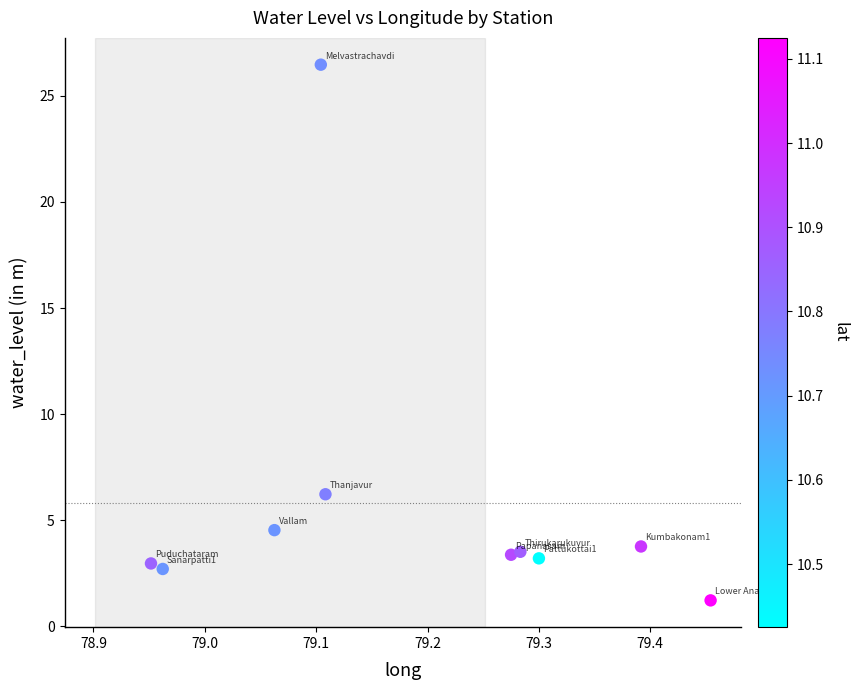

What Y value in the scatter plot is closest to 13?

6.2